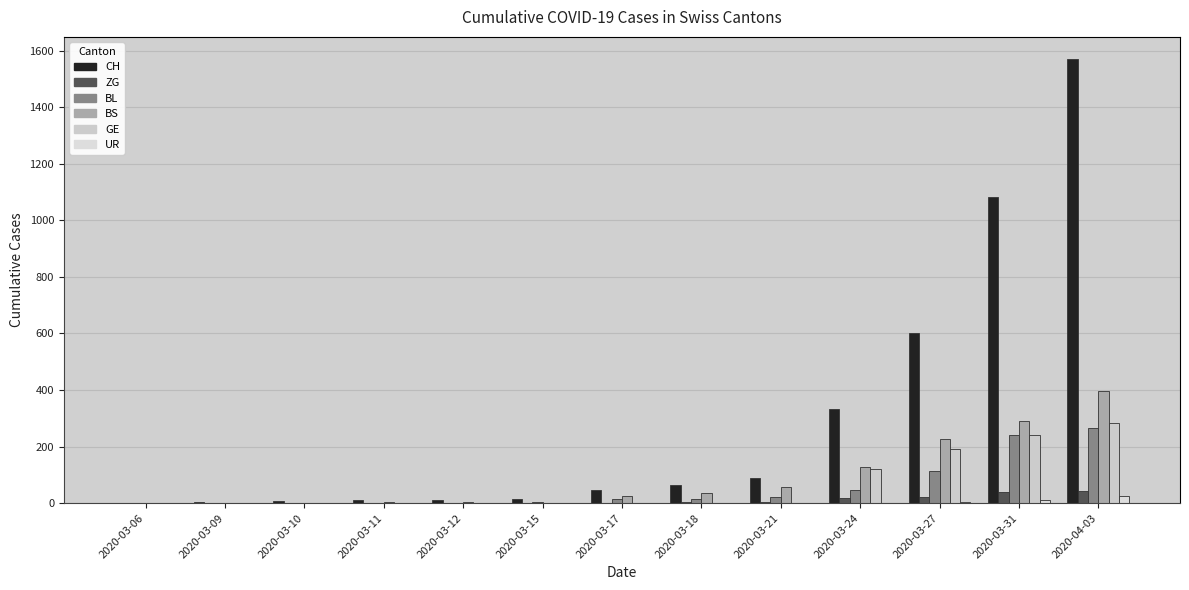

Which series changed the most between 2020-03-09 and 2020-03-10?

CH